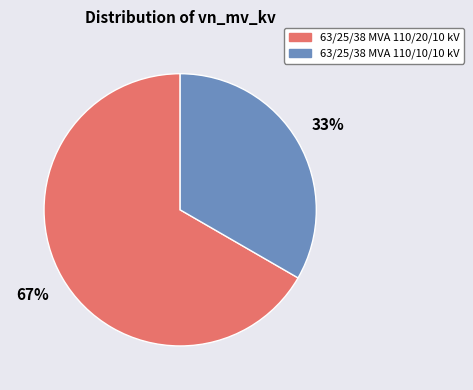

To the nearest percent, what is the combined percentage of 63/25/38 MVA 110/20/10 kV and 63/25/38 MVA 110/10/10 kV?

100%